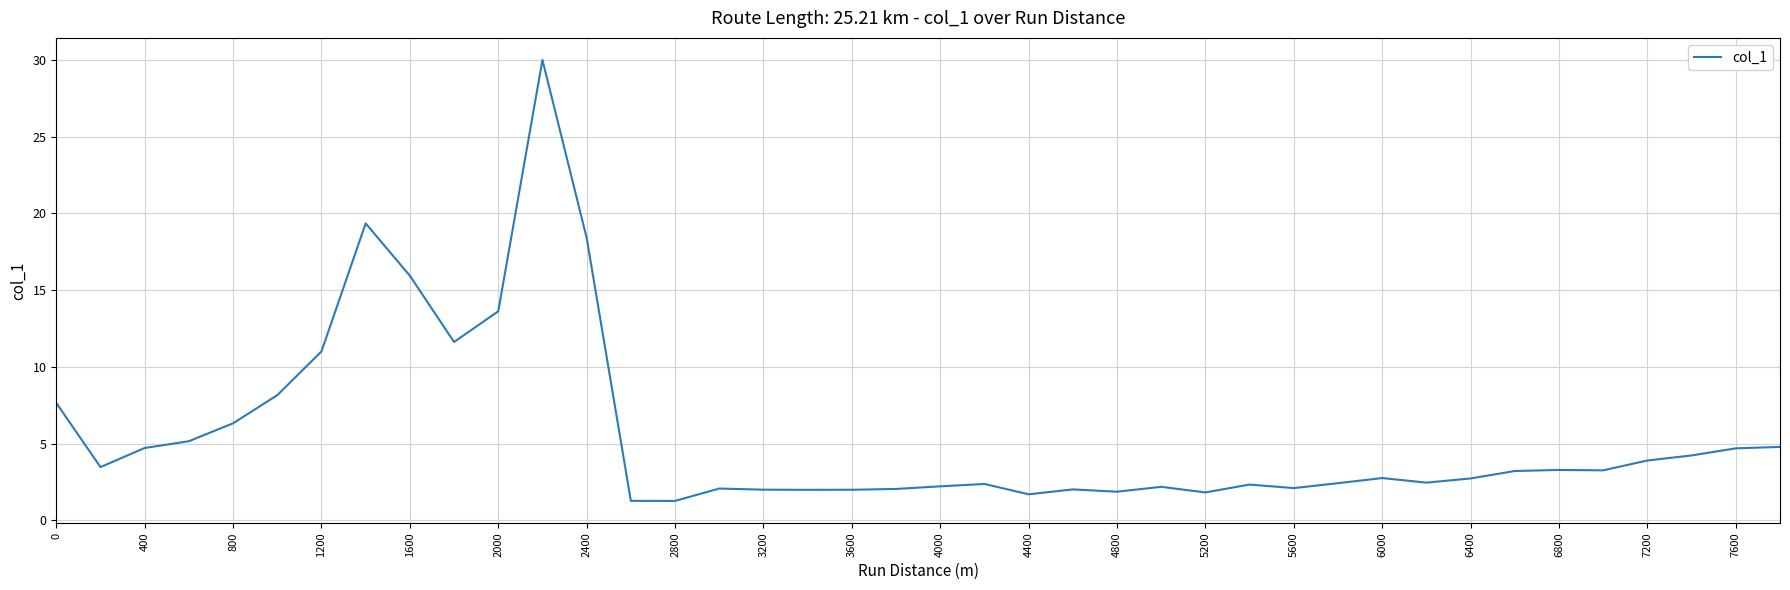

What is the difference between the maximum and minimum values?

28.8